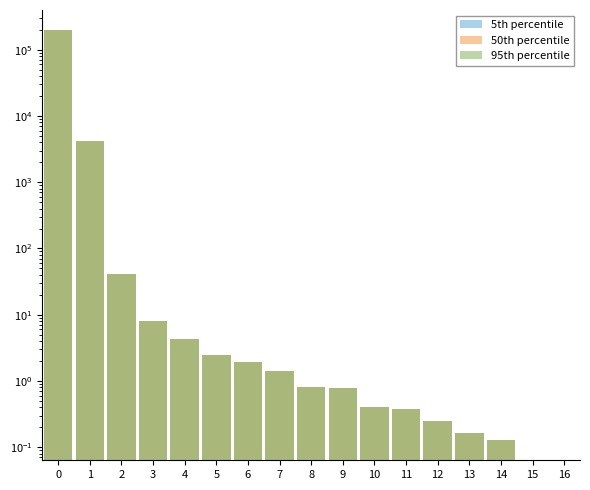

Does the chart contain stacked bars?

No